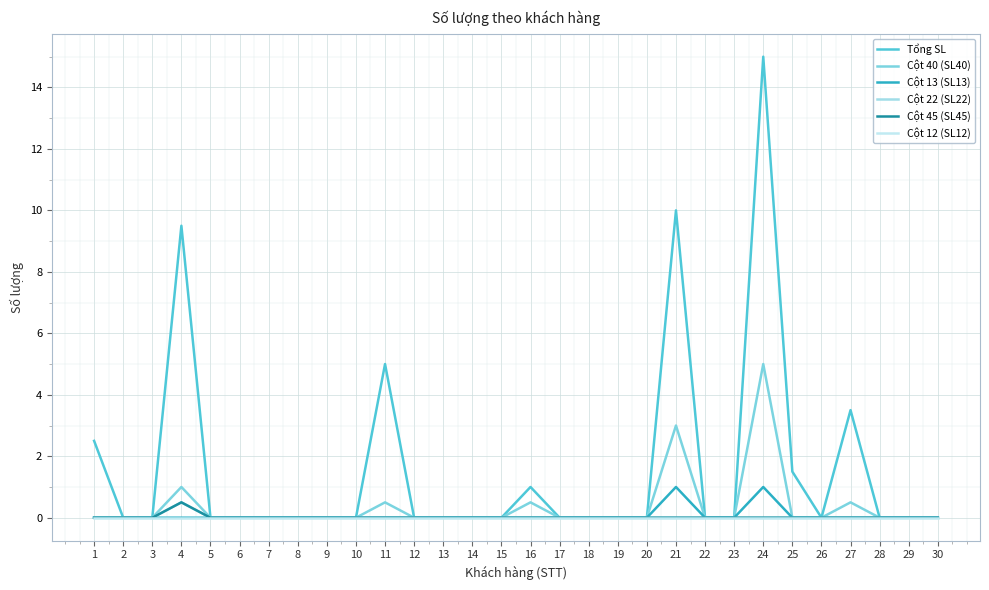

Is this an area chart (filled region under the line)?

No